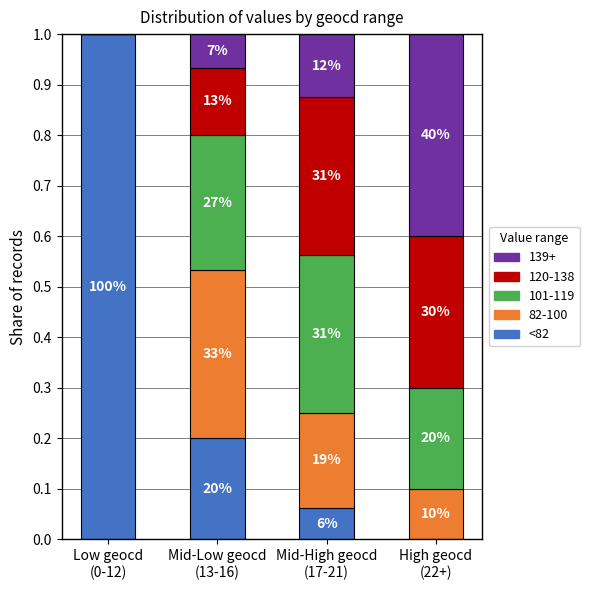

Are the bars grouped side by side (vs. stacked)?

No